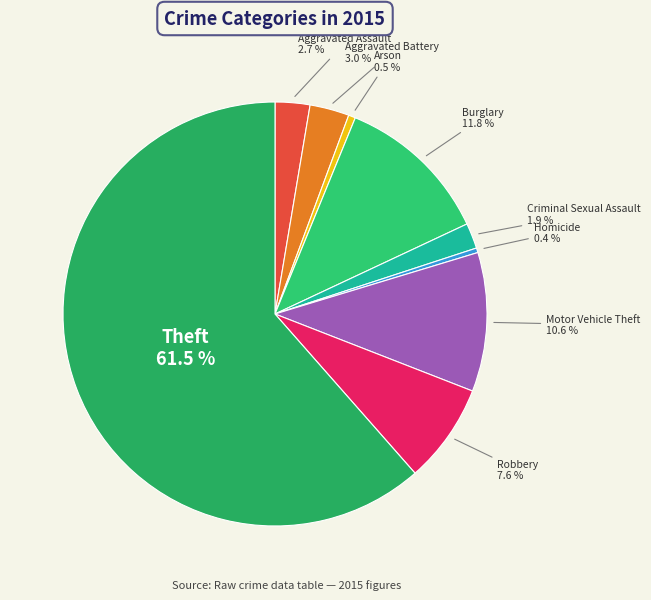

To the nearest percent, what percentage of the pie is Burglary?

12%